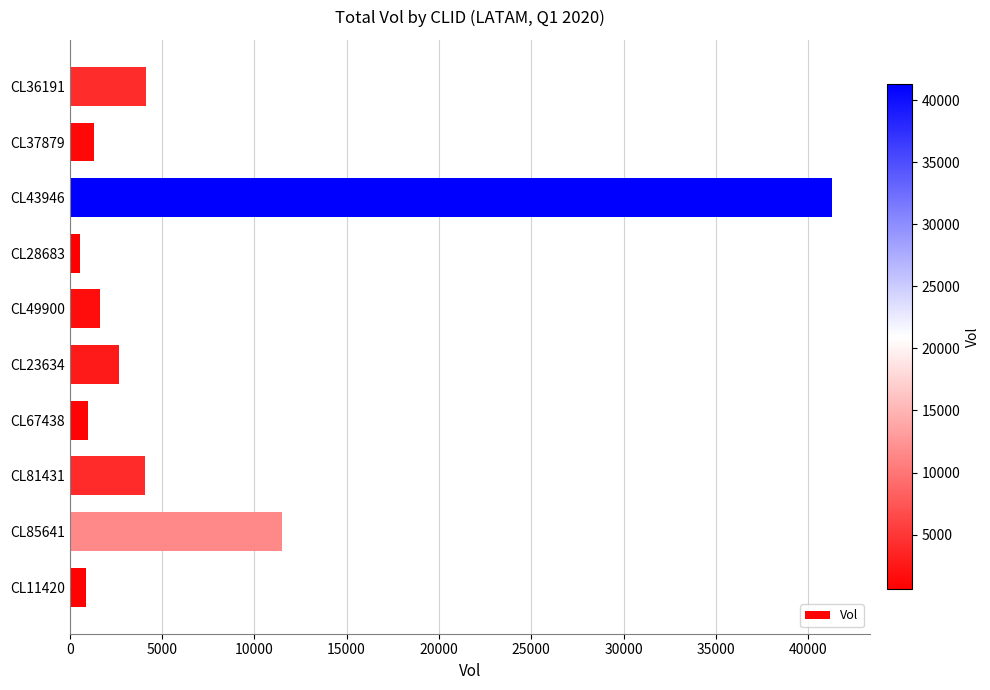

Are the bars grouped side by side (vs. stacked)?

No